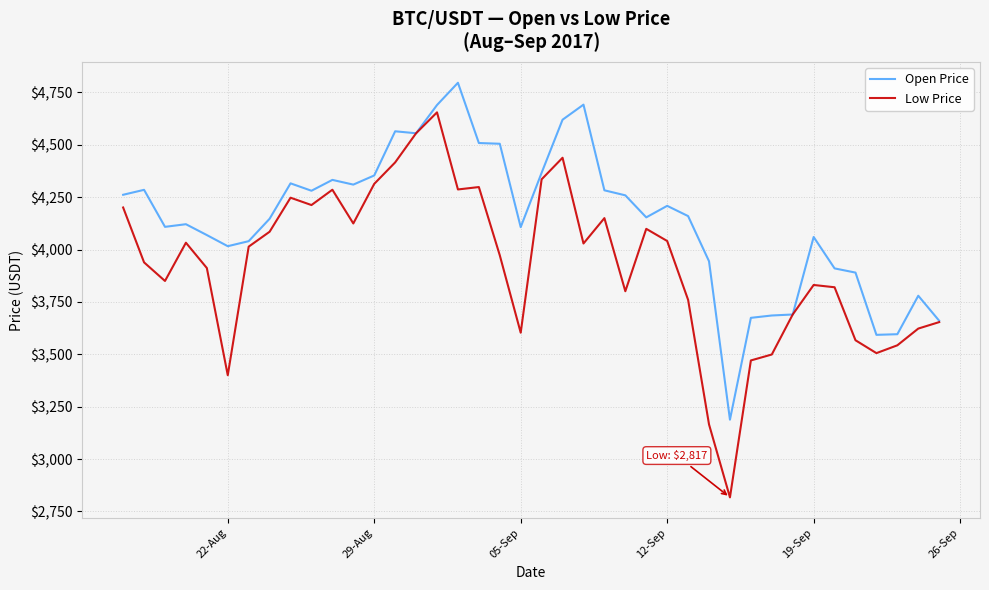

Which series has the widest spread of values?

Low Price